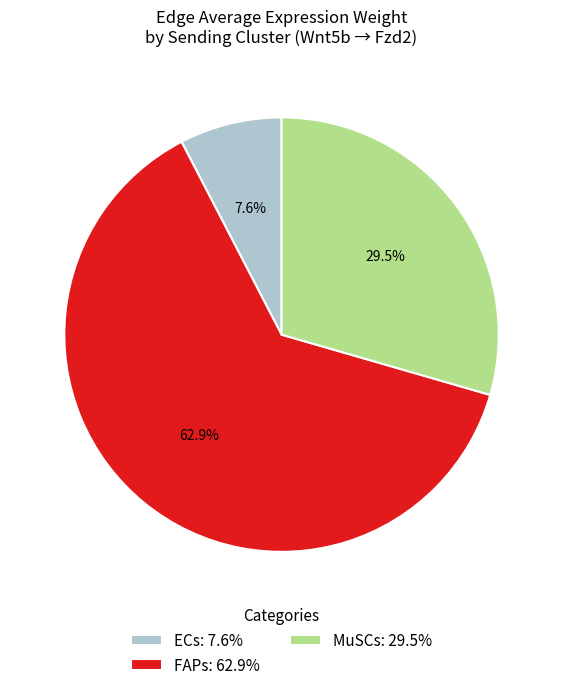

What is the ratio of the value at MuSCs to the value at ECs?

3.9